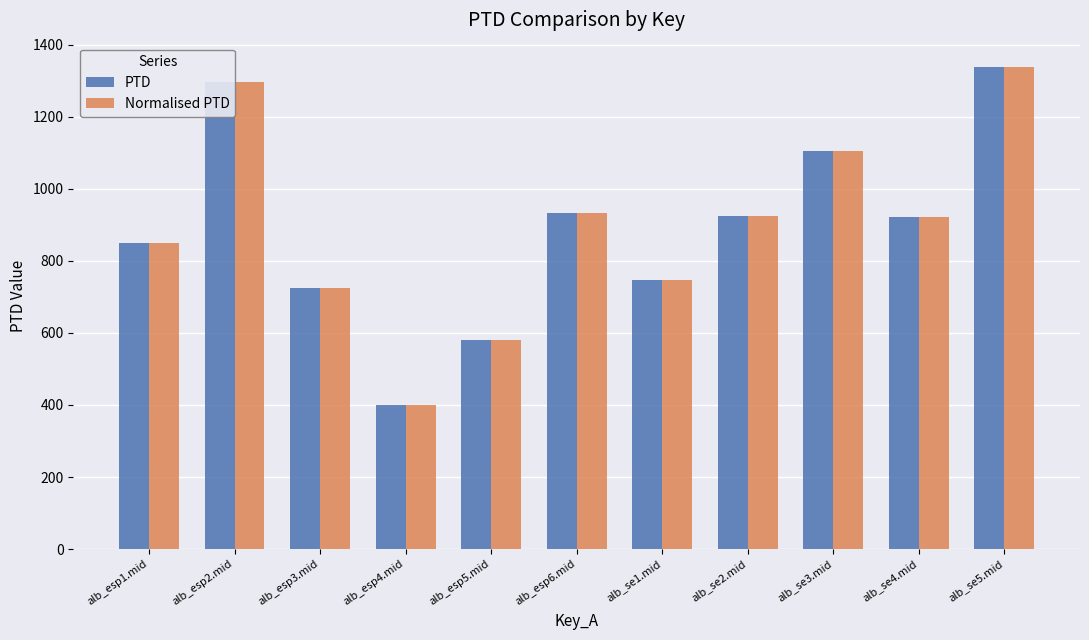

What value does the Normalised PTD series have at alb_esp6.mid?

932.6